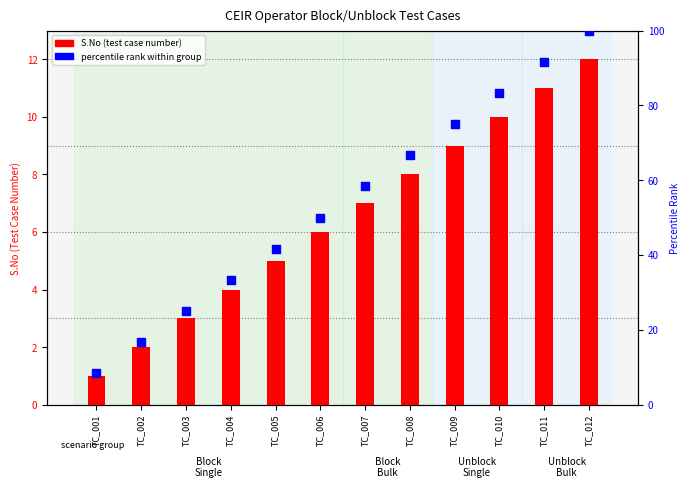

At how many categories does at least one series exceed 81?

3